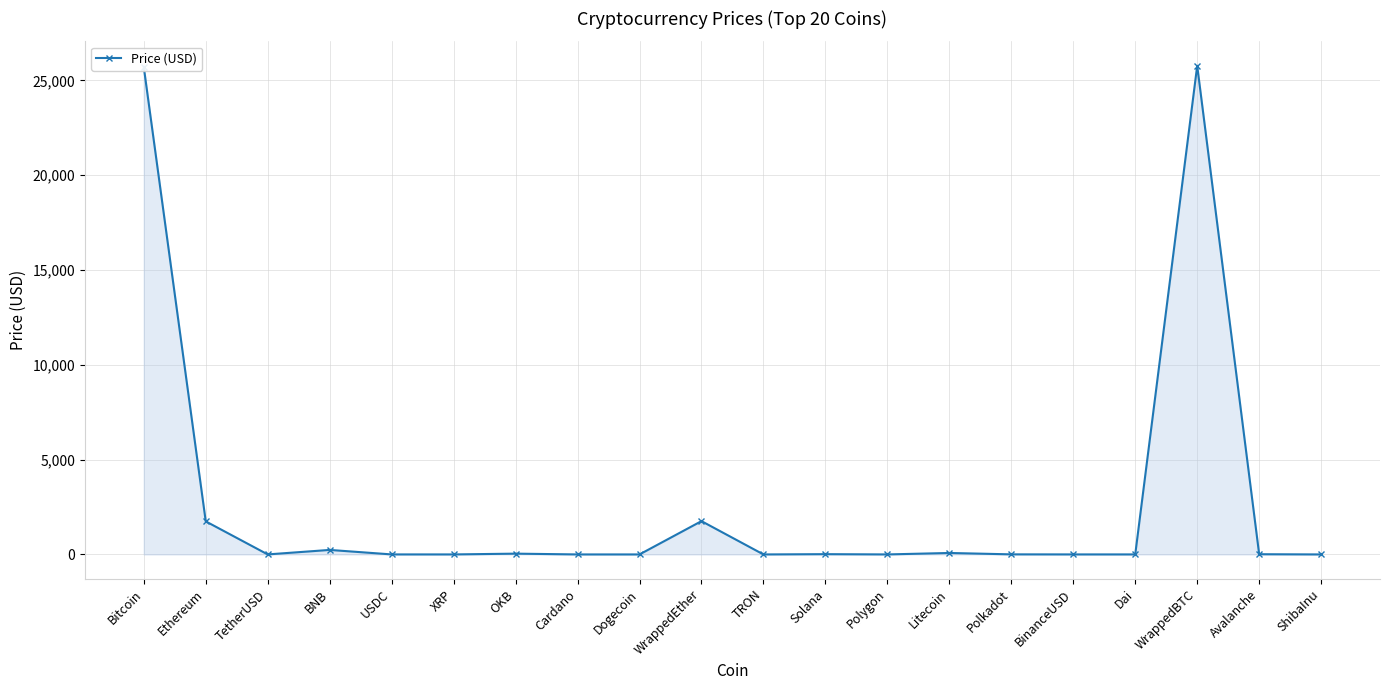

What value does the data have at WrappedEther?

1756.7